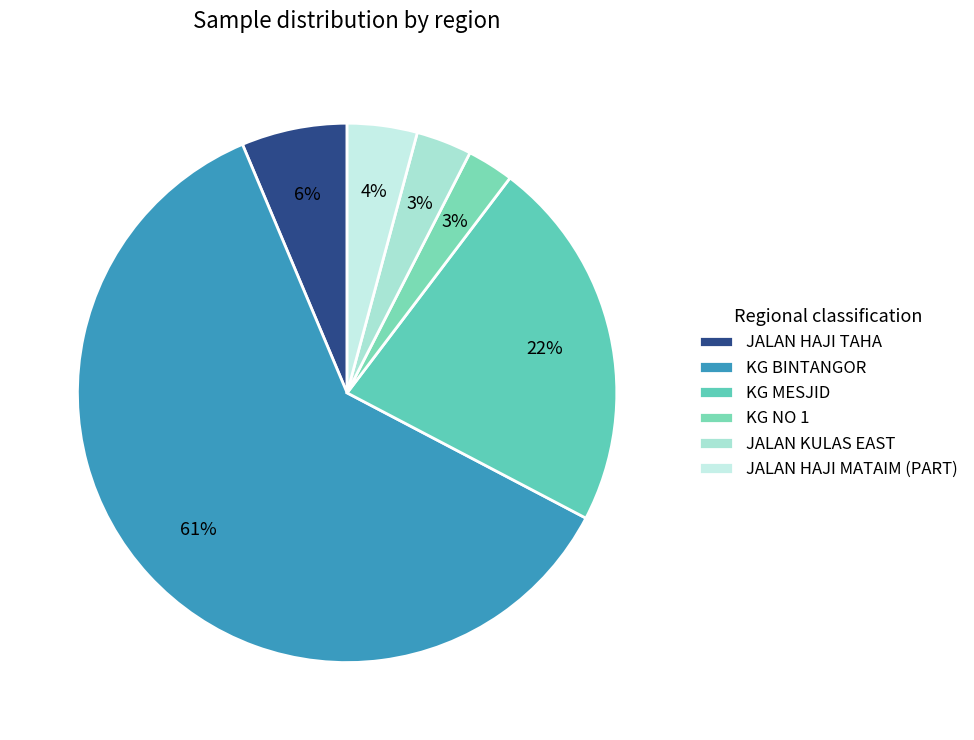

Count the number of slices in the pie.

6